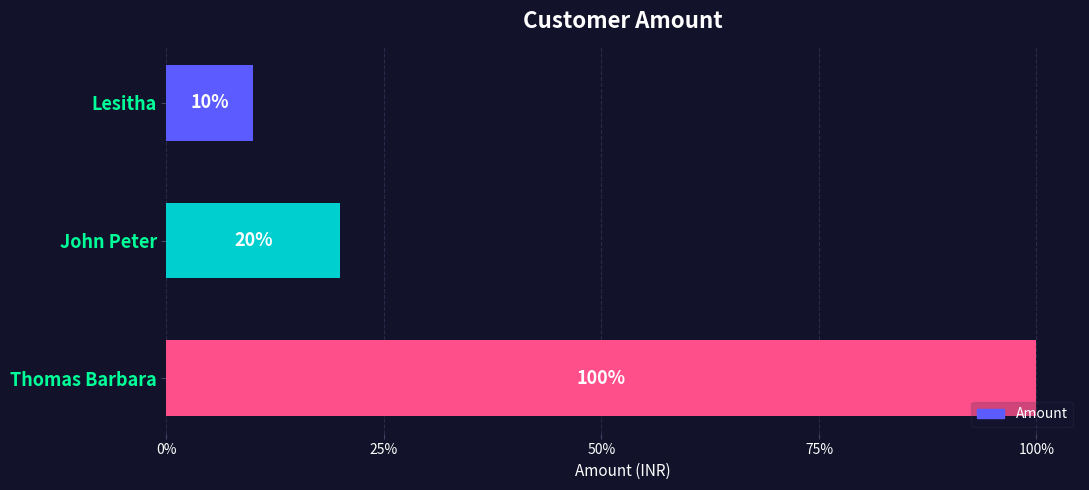

Does the chart contain any negative values?

No